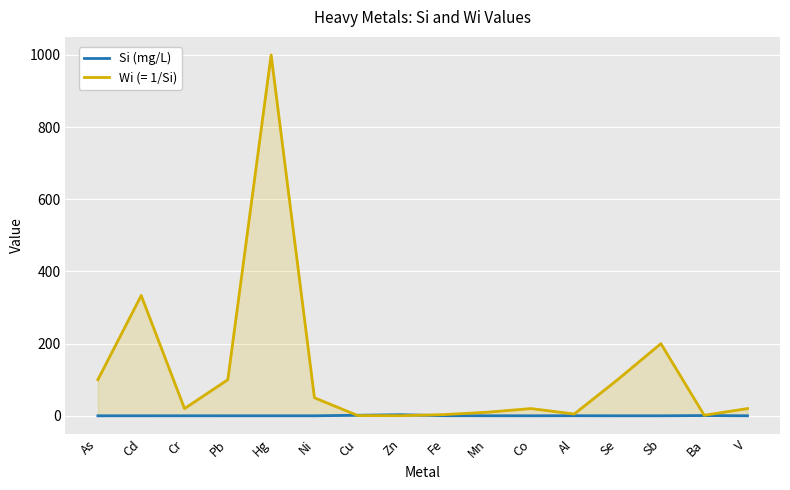

What is the label of the 2nd point from the left?

Cd